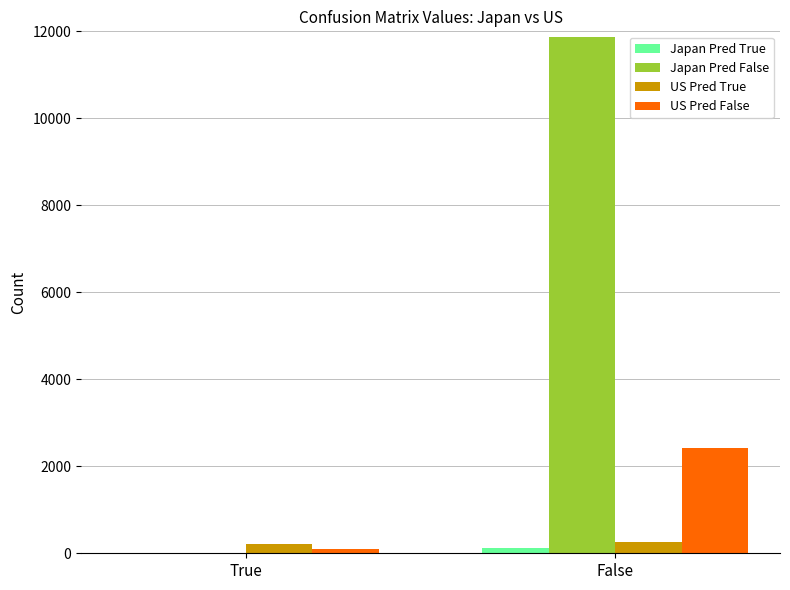

At which category is the sum across all series the highest?

False